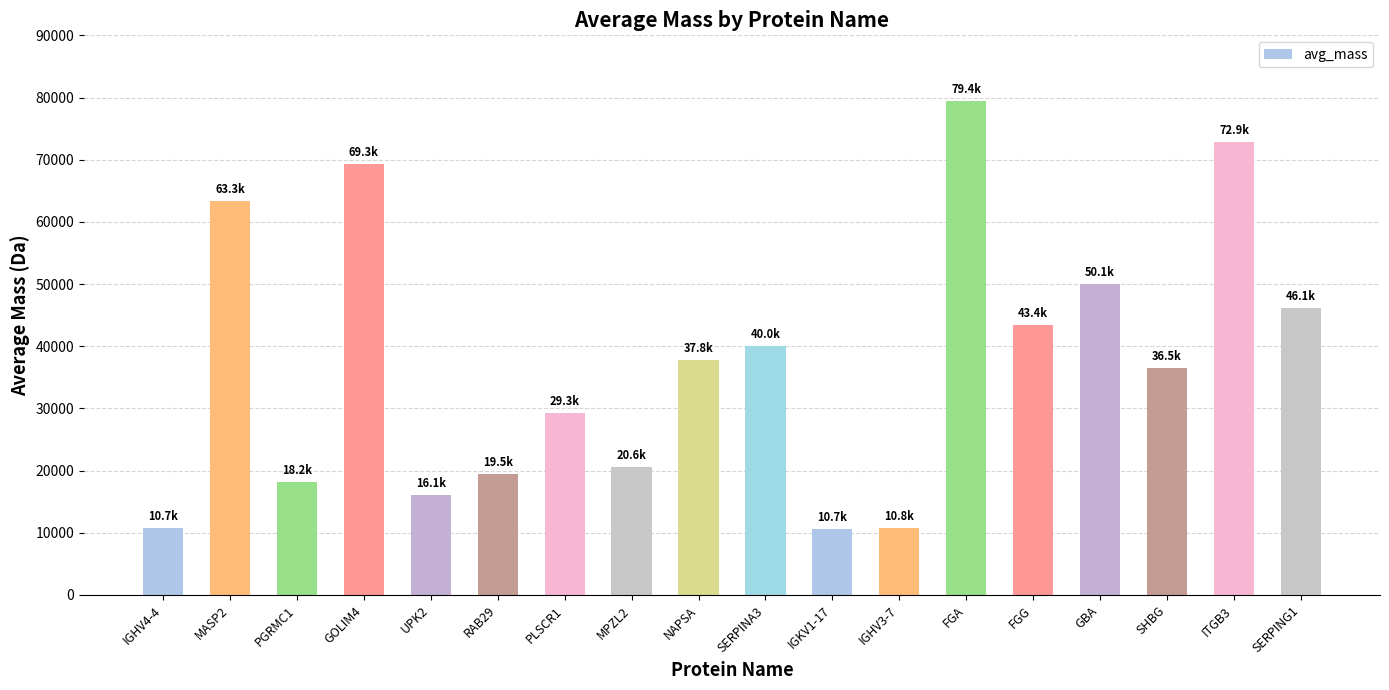

The value at MPZL2 is 4275.2. True or false?

False